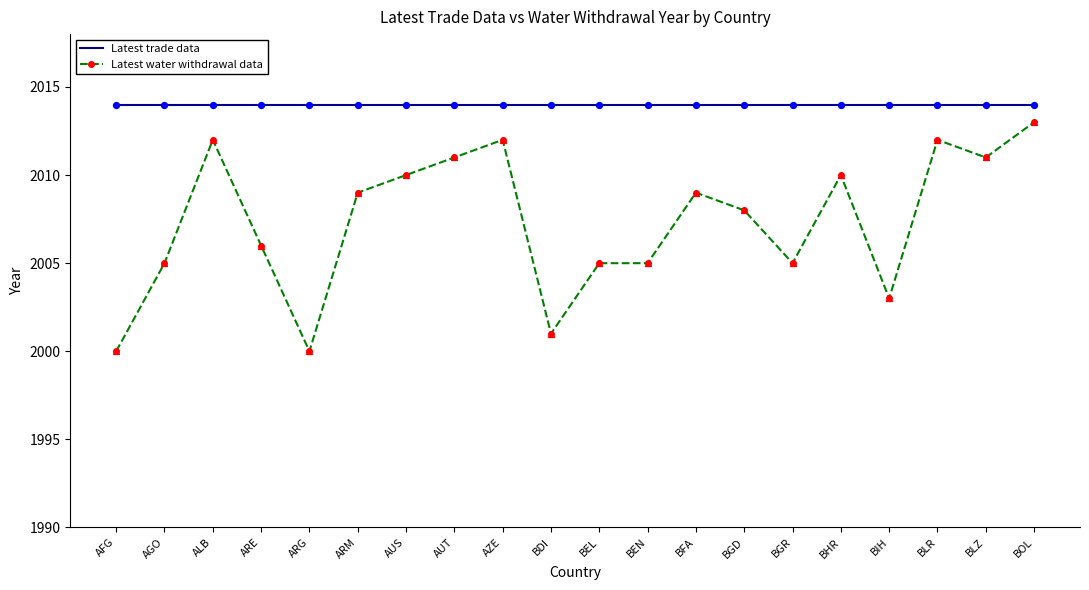

Which series has the largest total across all categories?

Latest trade data